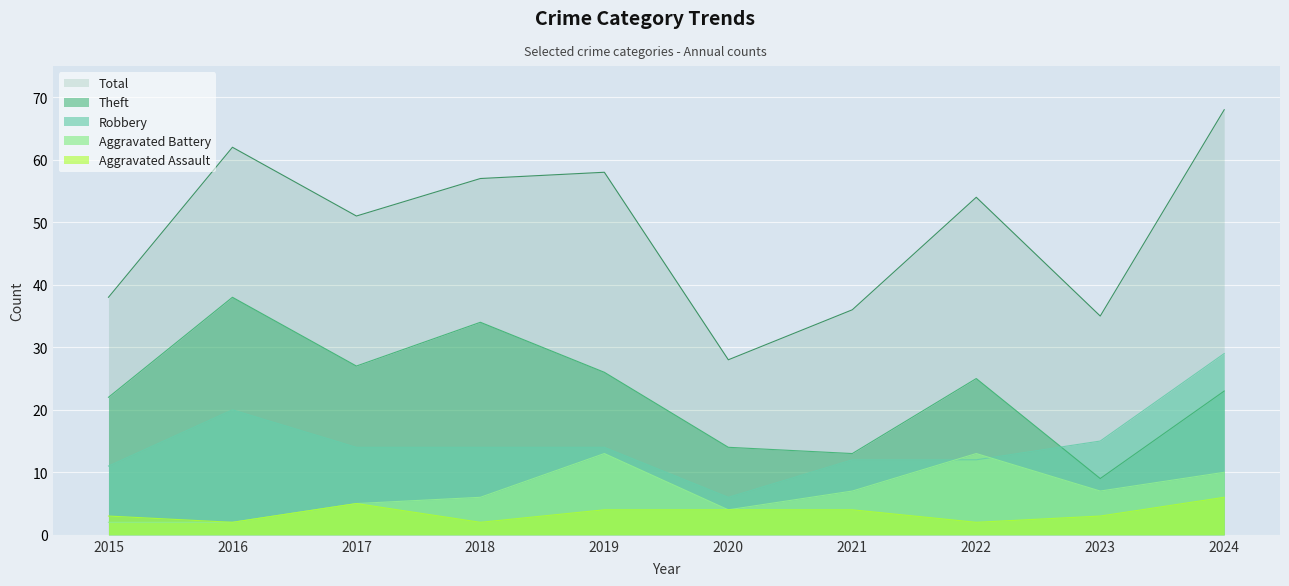

Is the value of Aggravated Battery at 2019 greater than the value of Total at 2015?

No